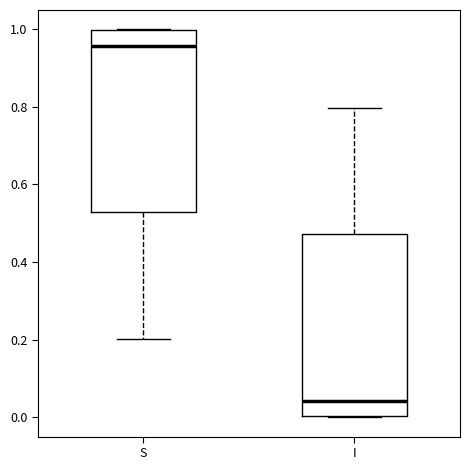

Reading left to right, read every box against the y-axis: the position of its median line, the range the box covers, and the ends of its whiskers. The values are not printed on the chart, so give them approximately, as read against the axis.

S: median 0.96, box 0.52 to 1.00, whiskers 0.20 to 1.00
I: median 0.04, box 0.00 to 0.48, whiskers 0.00 to 0.80